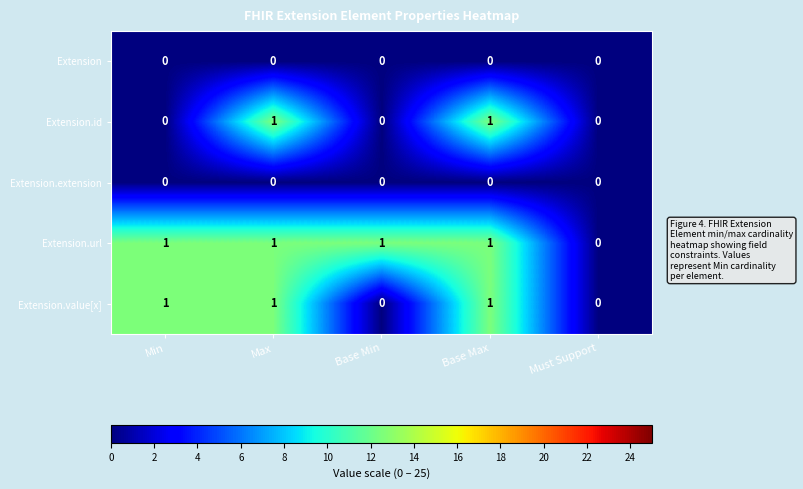

Between Base Min and Must Support, which series saw the biggest shift?

Extension.url